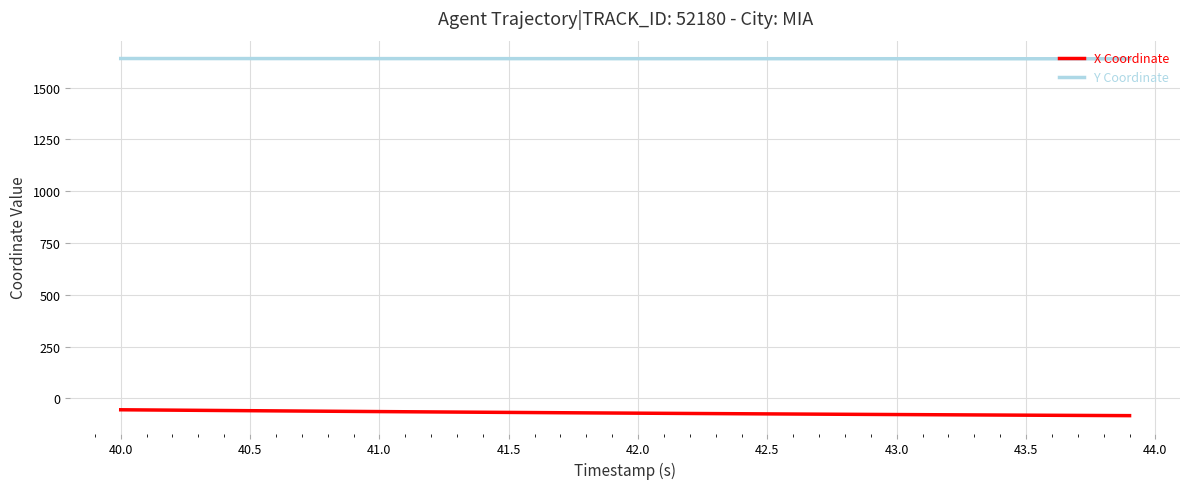

List the series in order of their peak value, lowest first.

X Coordinate, Y Coordinate